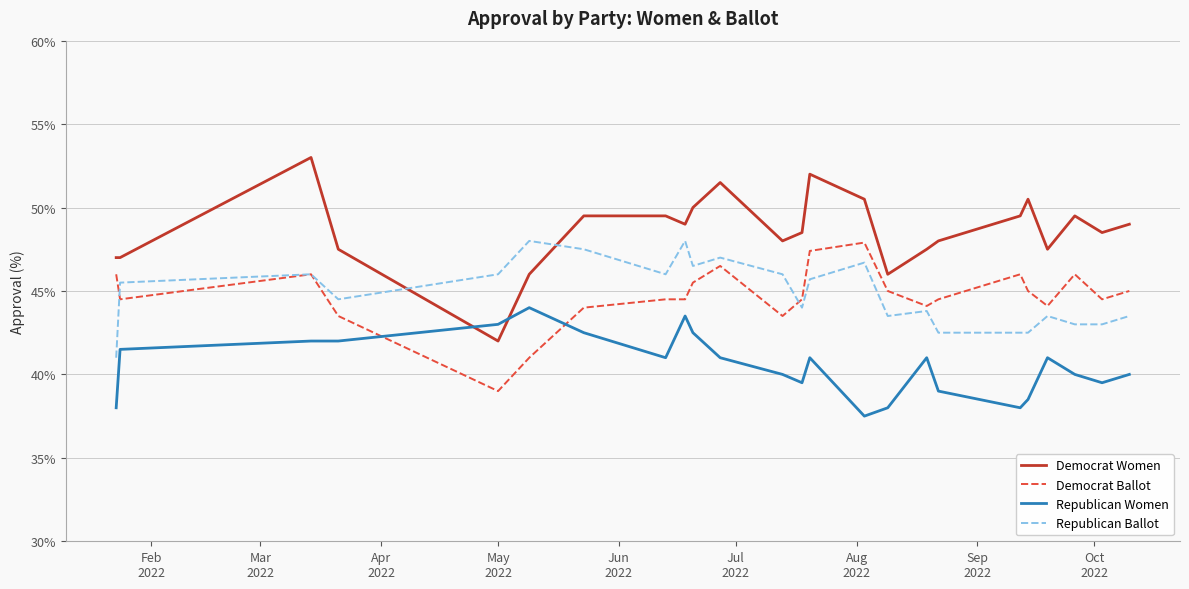

How many lines are shown in the chart?

4